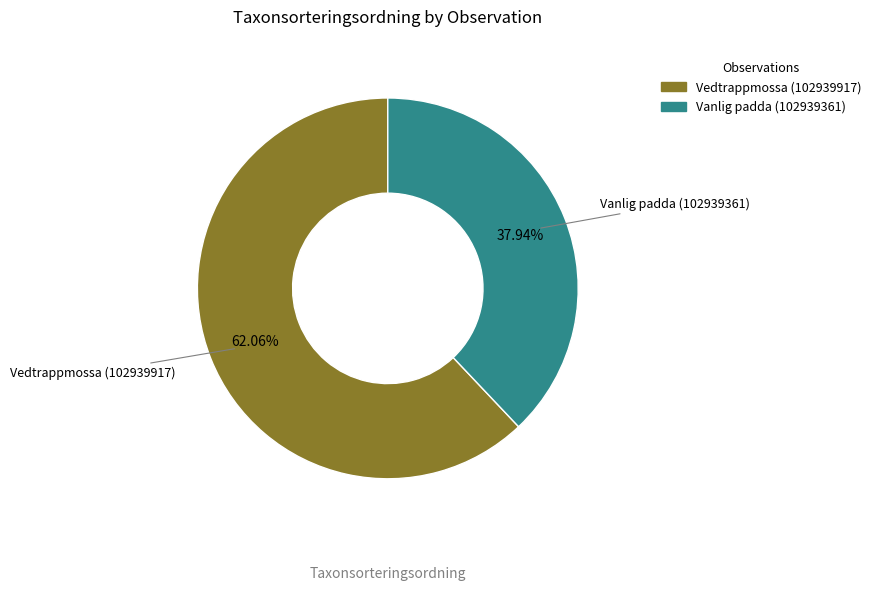

To the nearest percent, what is the combined percentage of Vanlig padda (102939361) and Vedtrappmossa (102939917)?

100%